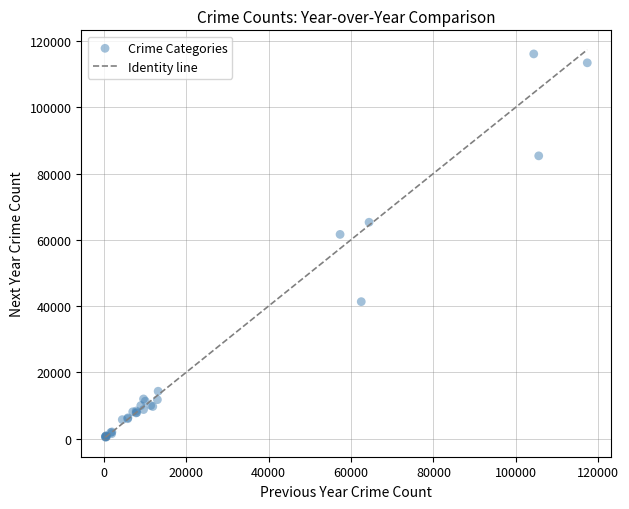

What Y value in the scatter plot is closest to 58232?

61621